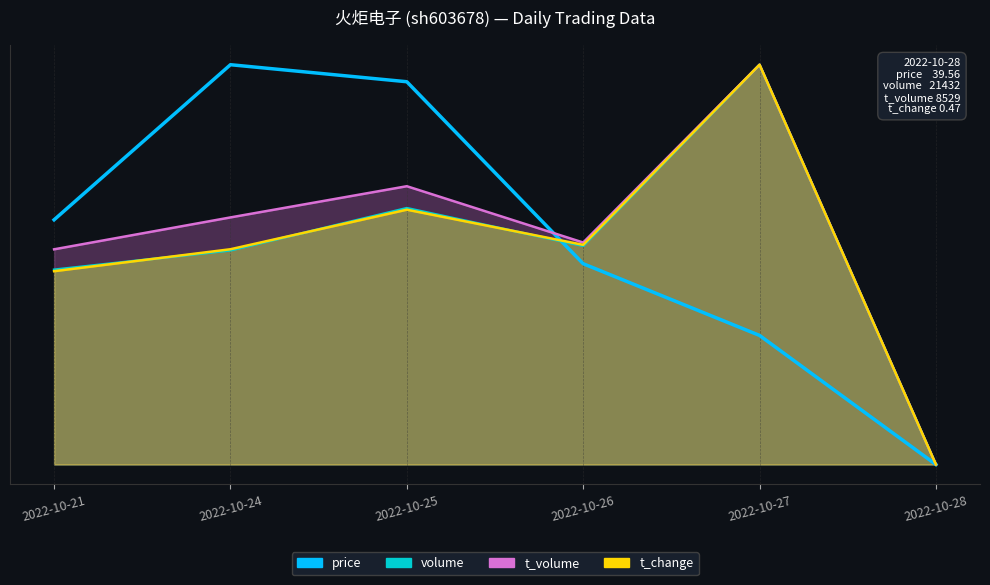

Reading right to left, what are all the values shown in this chart?

0.0	0.3	0.5	1.0	1.0	0.6